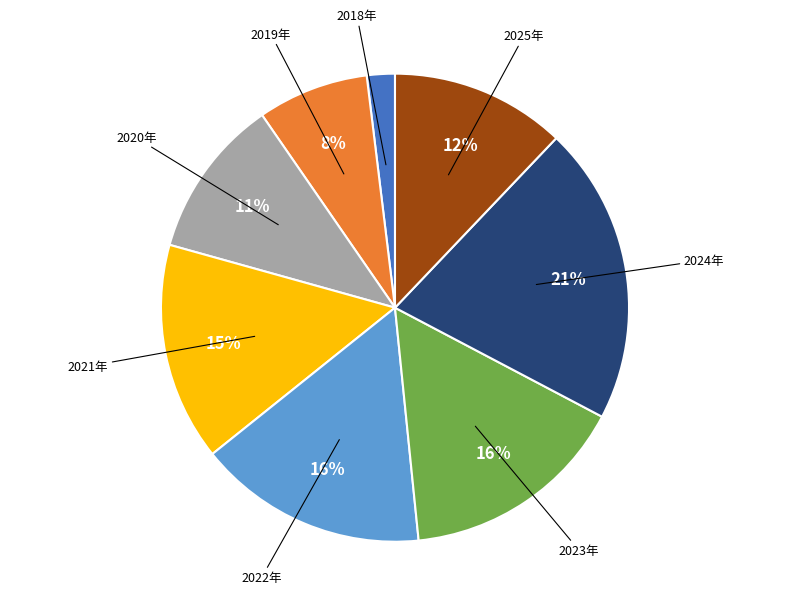

To the nearest percent, what percentage of the pie is 2025年?

12%